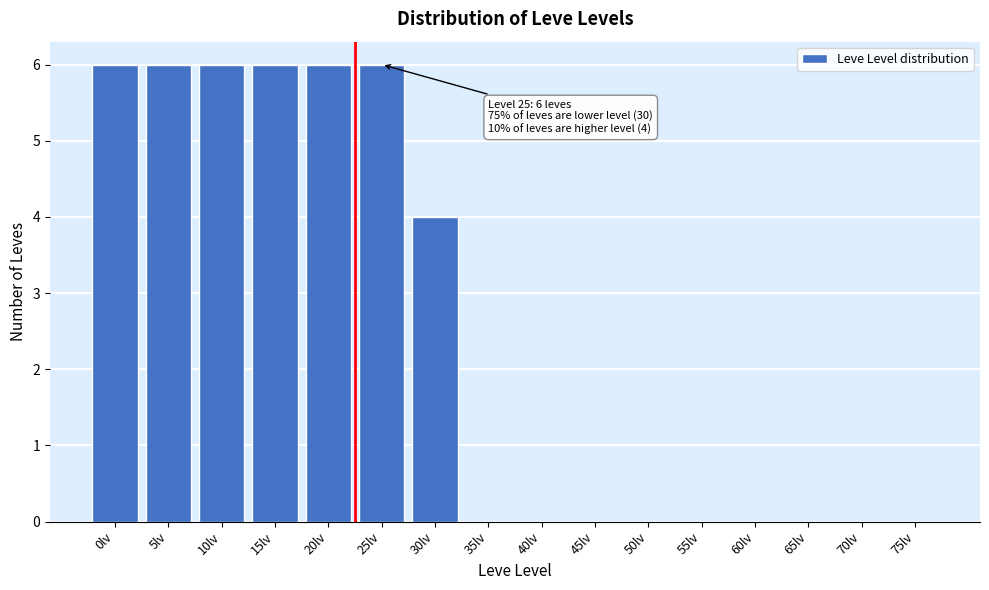

Reading left to right, transcribe all the data shown in this chart.

0lv=6	5lv=6	10lv=6	15lv=6	20lv=6	25lv=6	30lv=4	35lv=0	40lv=0	45lv=0	50lv=0	55lv=0	60lv=0	65lv=0	70lv=0	75lv=0